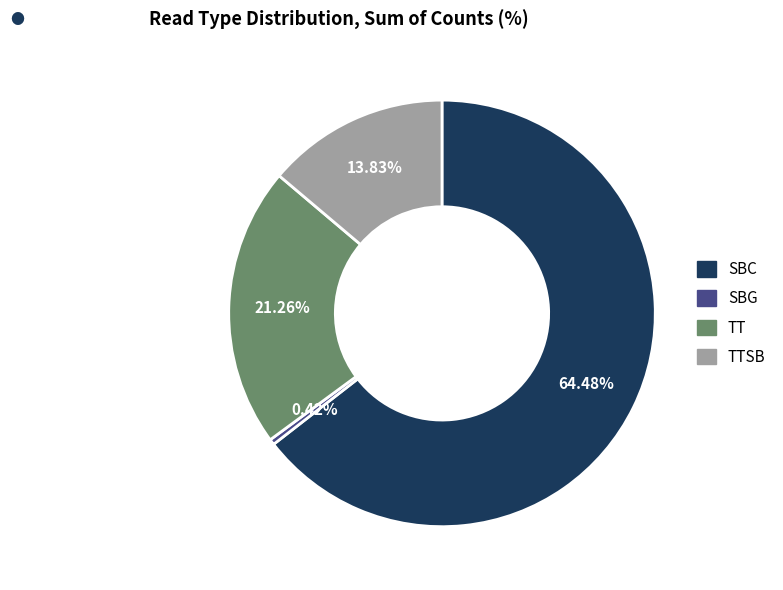

Is there a majority slice in this chart?

Yes